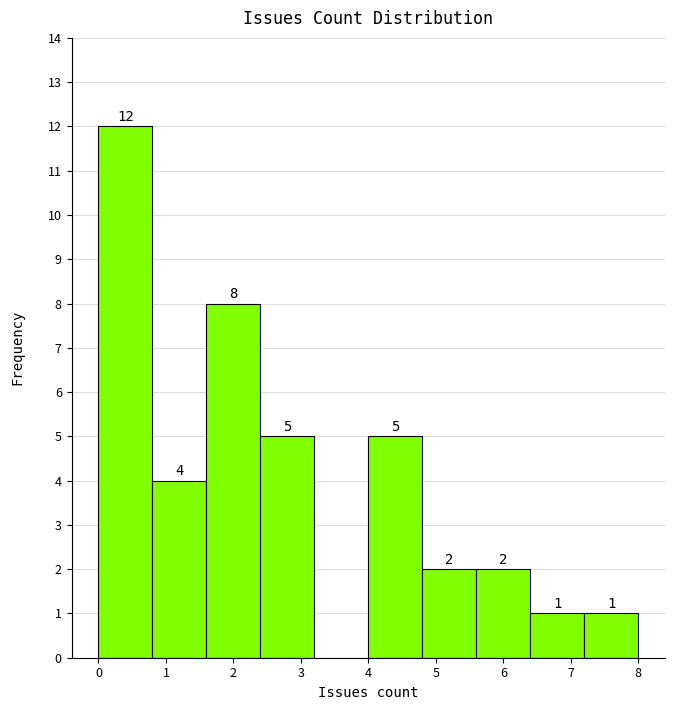

Which range on the x-axis has the tallest bar?

0.0 to 0.8